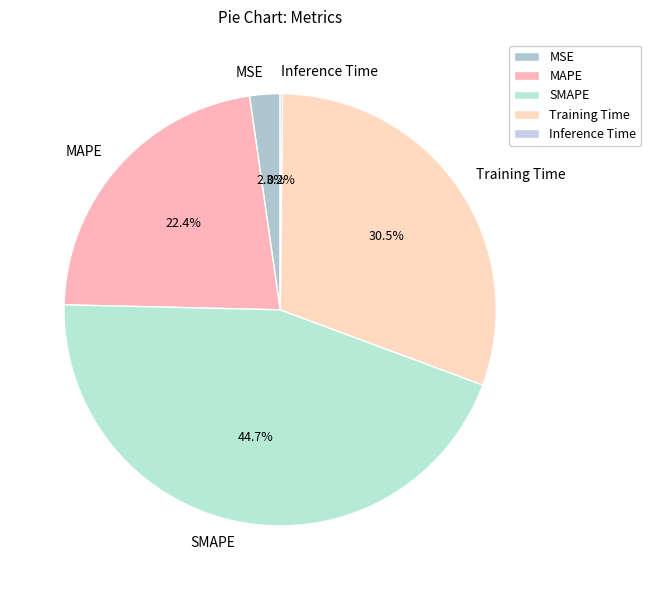

Is there a majority slice in this chart?

No